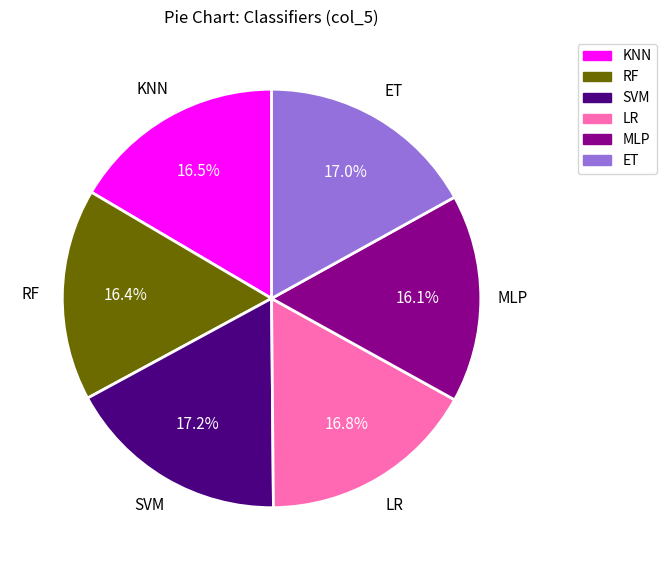

Does RF represent more than half of the total?

No